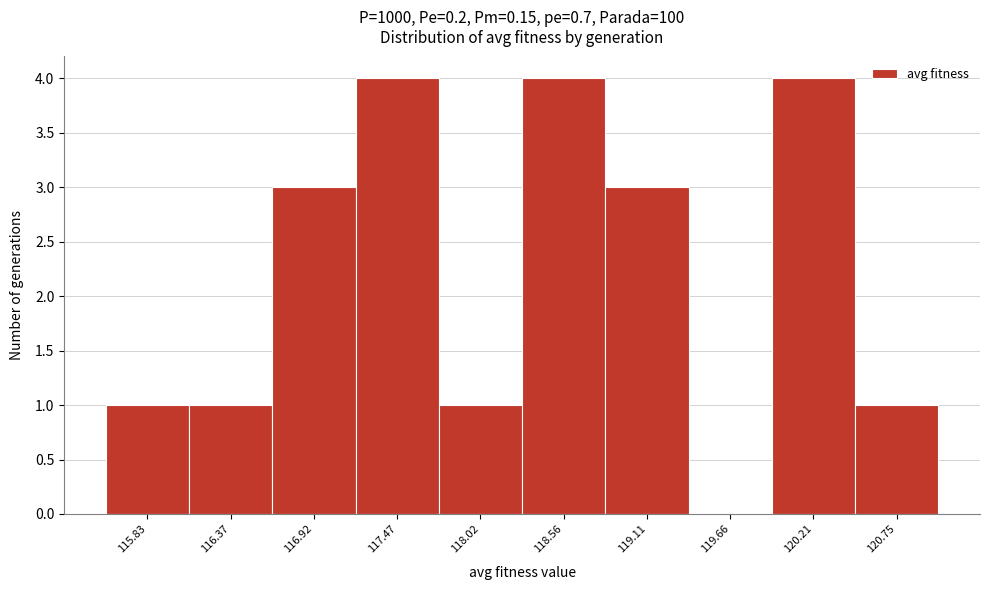

Reading left to right, list all the values displayed in this chart.

115.83=1	116.37=1	116.92=3	117.47=4	118.02=1	118.56=4	119.11=3	119.66=0	120.21=4	120.75=1